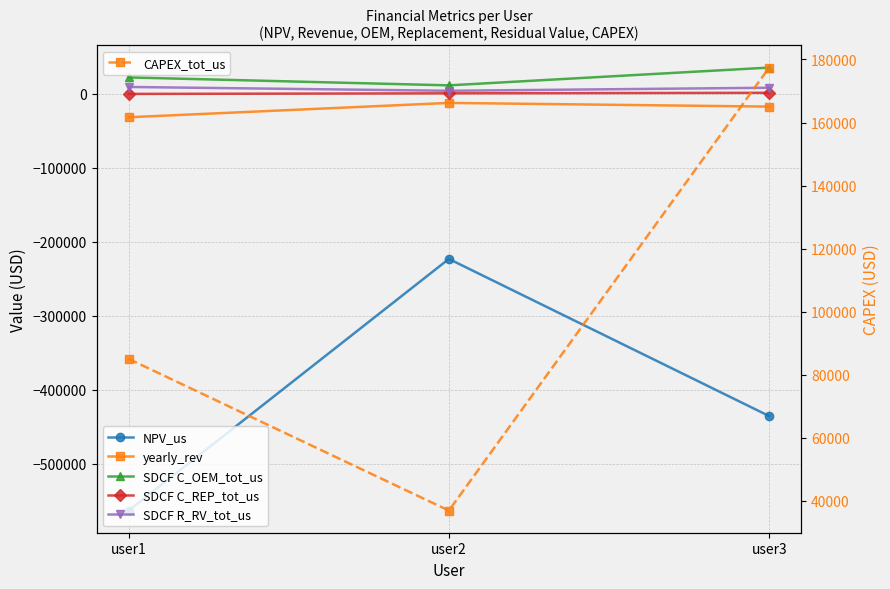

What is the average value of the NPV_us series?

-407580.6